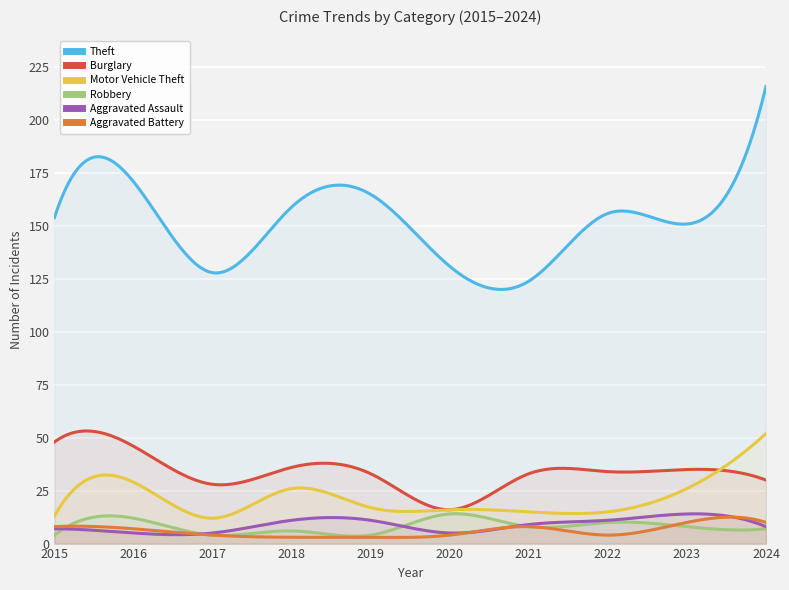

Which category has the highest value in the Burglary series?

2015